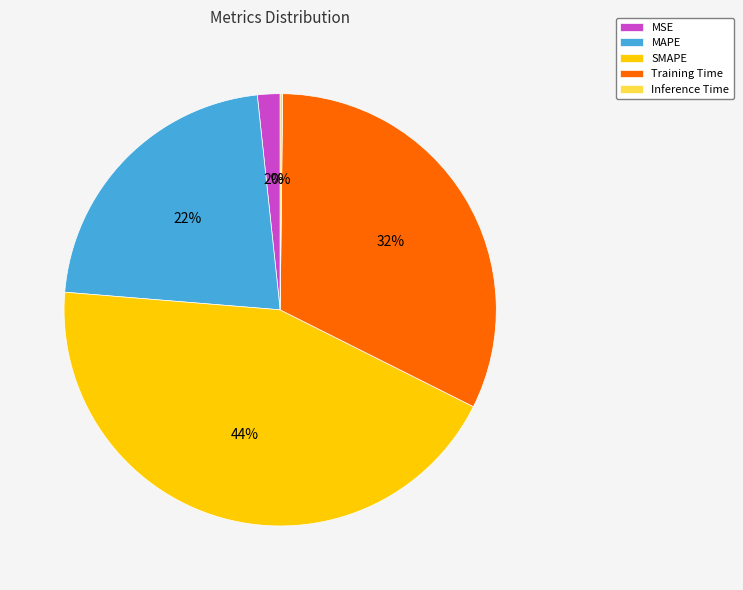

The MSE slice represents 2% of the pie. True or false?

True